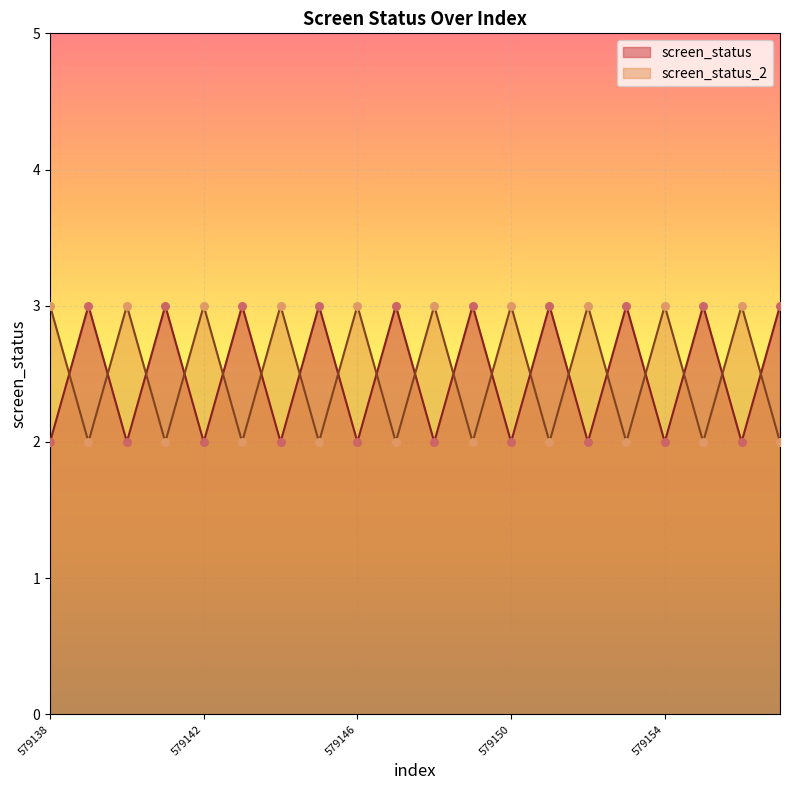

Which series has the largest total across all categories?

screen_status